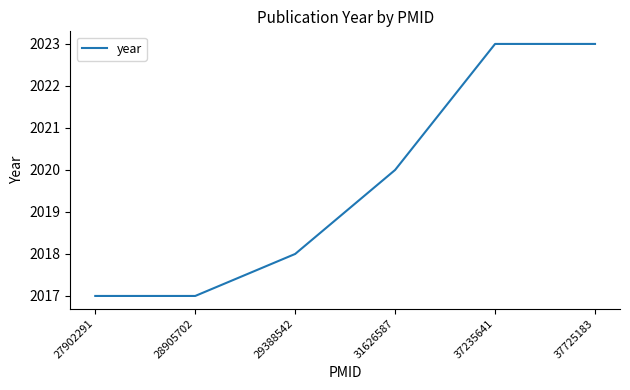

At which label is the value closest to 2020?

31626587